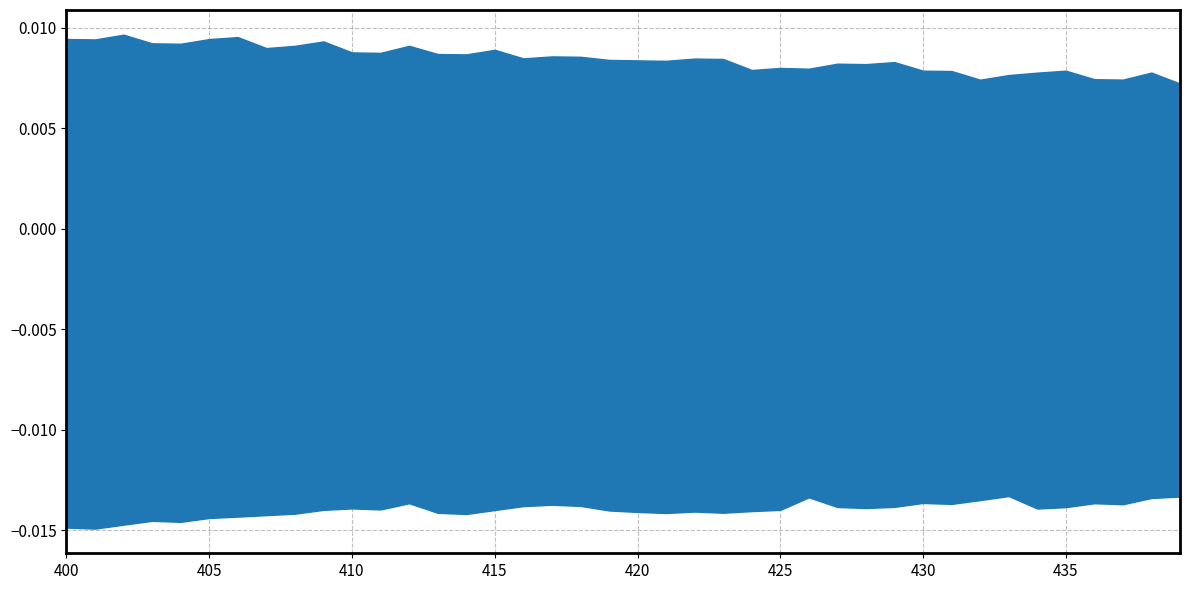

Does the chart have visible grid lines?

Yes